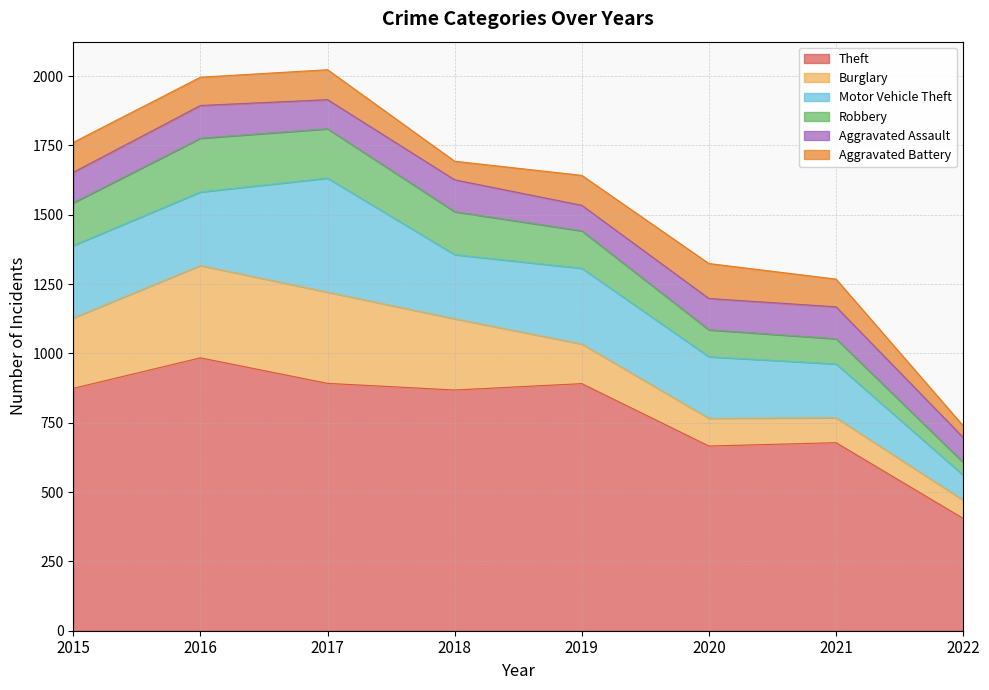

What is the value of the Motor Vehicle Theft point at the 6th from the left?

222